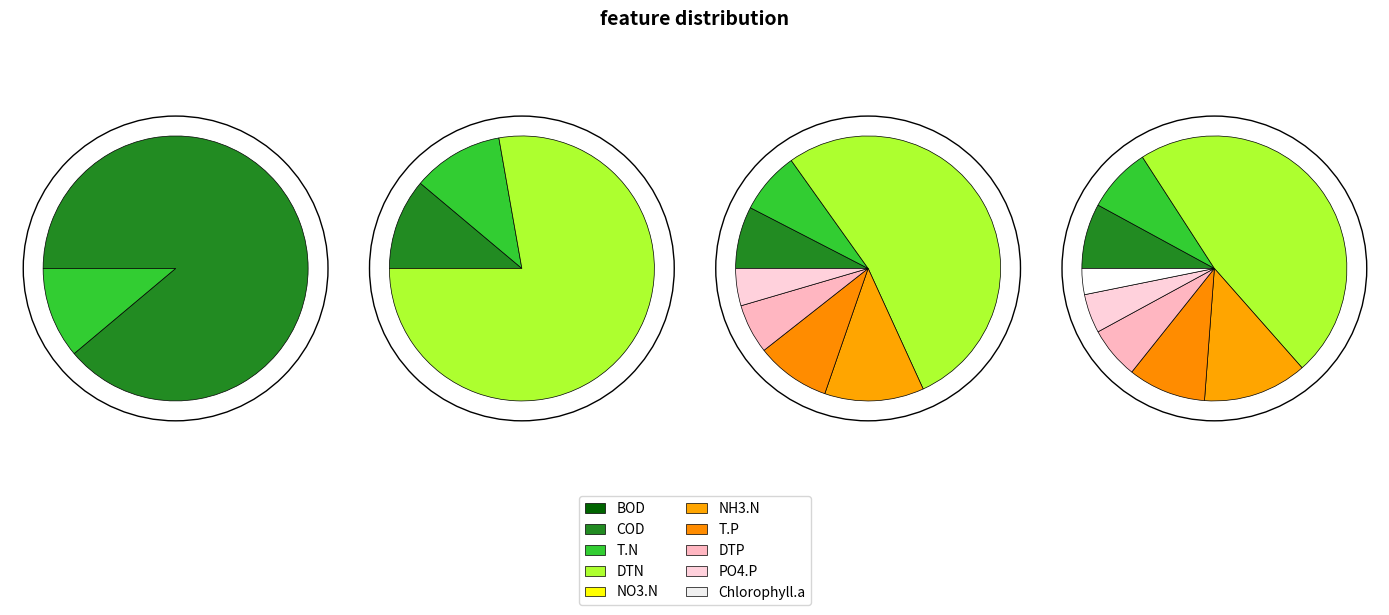

Is there any slice that represents more than half of the pie?

Yes